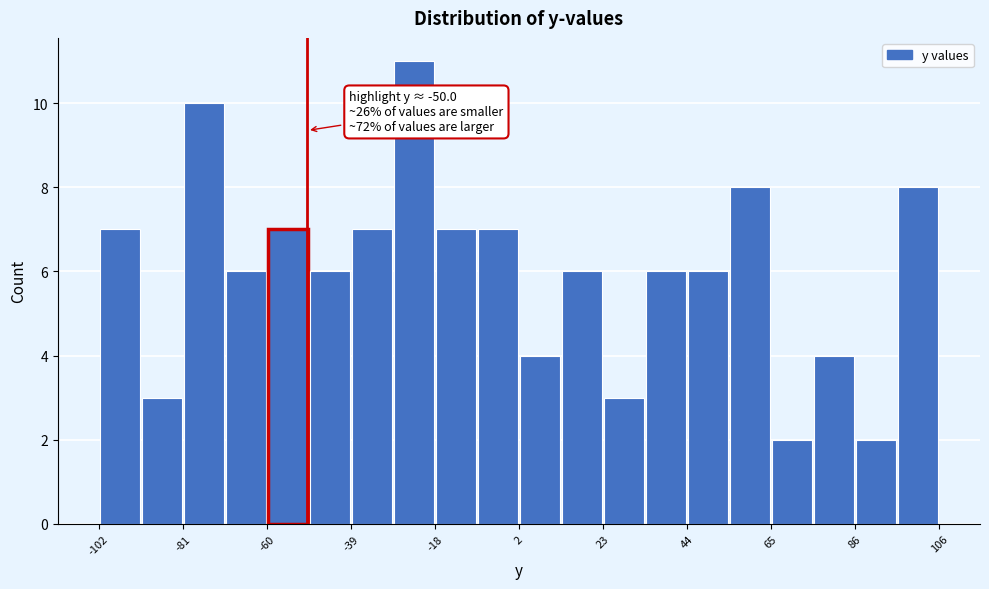

Read against the x-axis, roughly where is the centre of the tallest bar?

-25